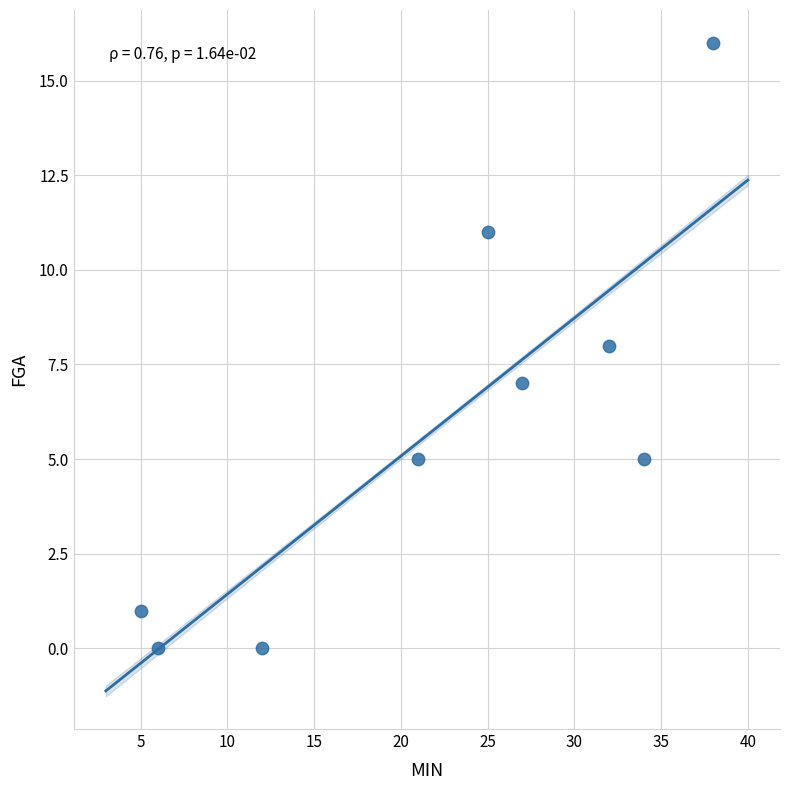

What is the range of Y values (max minus min)?

16